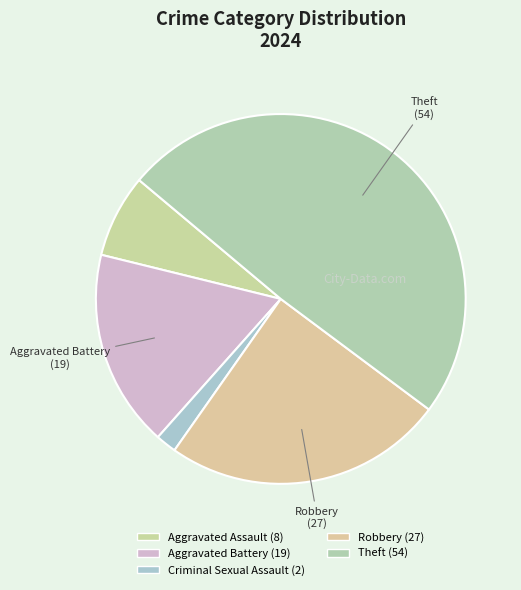

How many segments does this pie chart have?

5